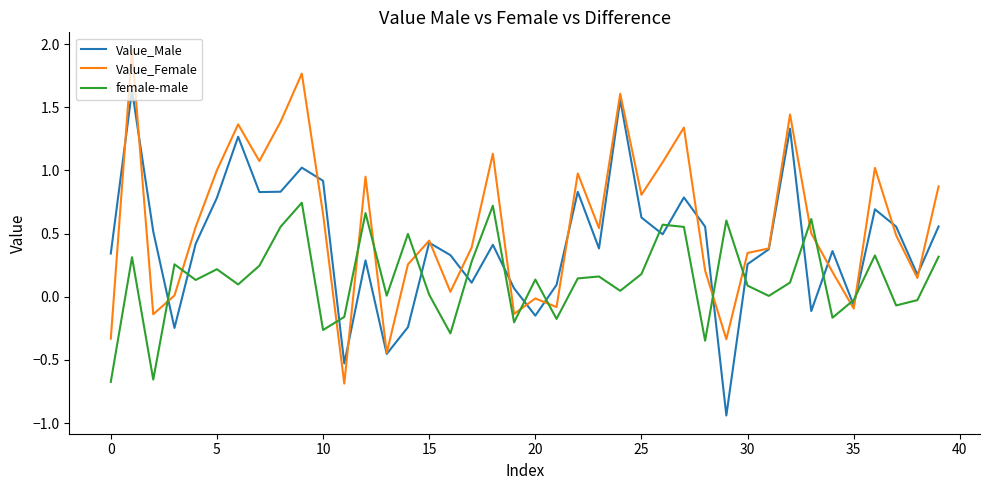

Which series has the largest total across all categories?

Value_Female